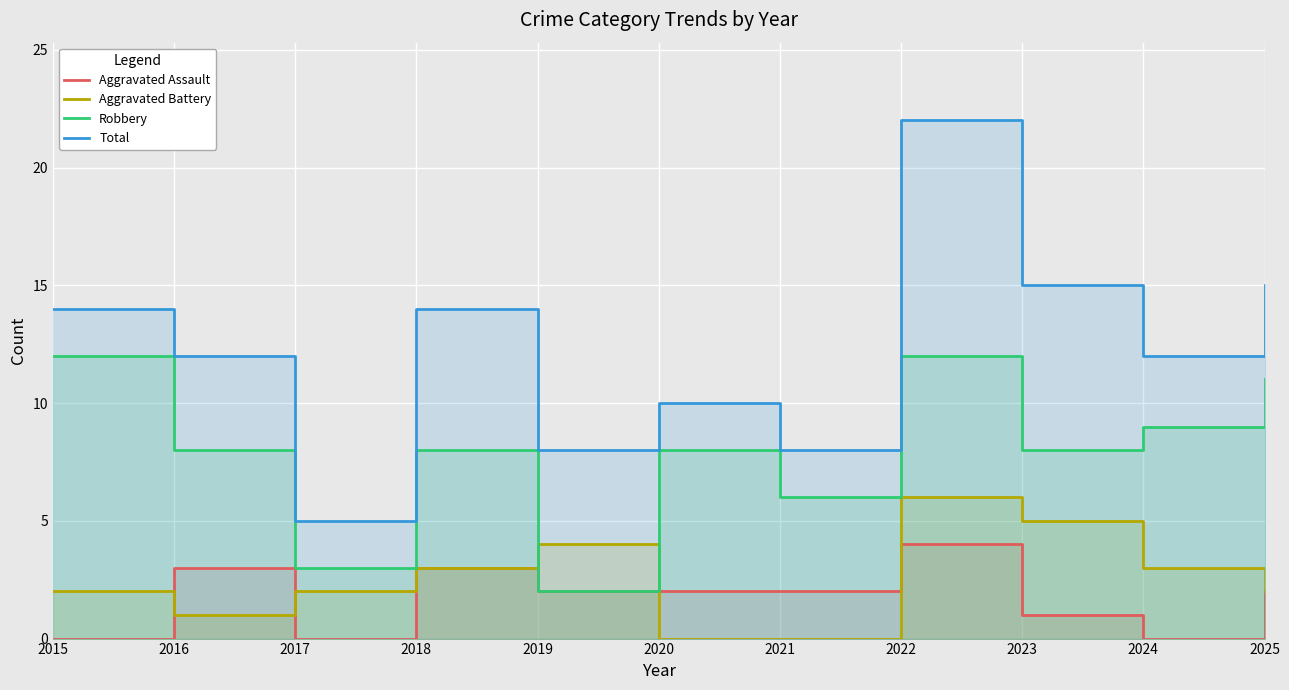

What is the total value across all series at 2025?

30